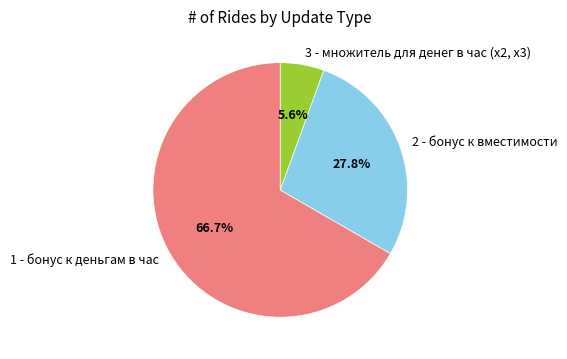

To the nearest percent, what is the average slice percentage?

33%